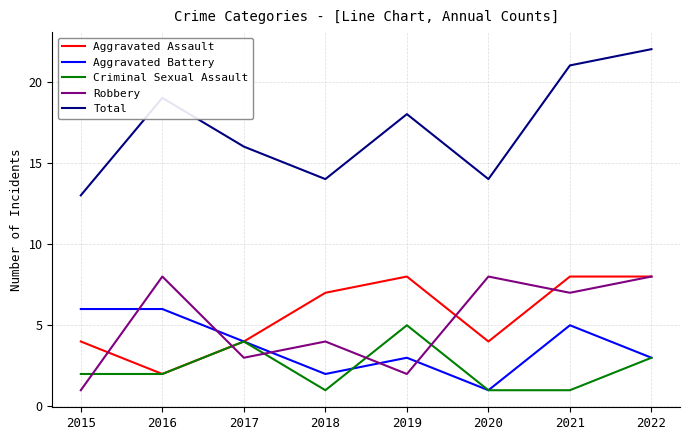

Is this an area chart (filled region under the line)?

No